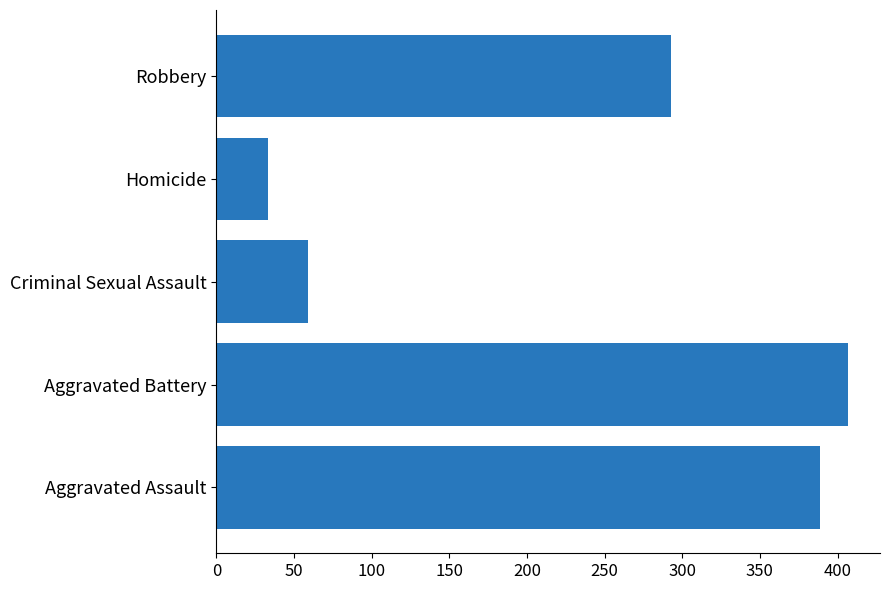

Between Criminal Sexual Assault and Aggravated Assault, which is larger?

Aggravated Assault